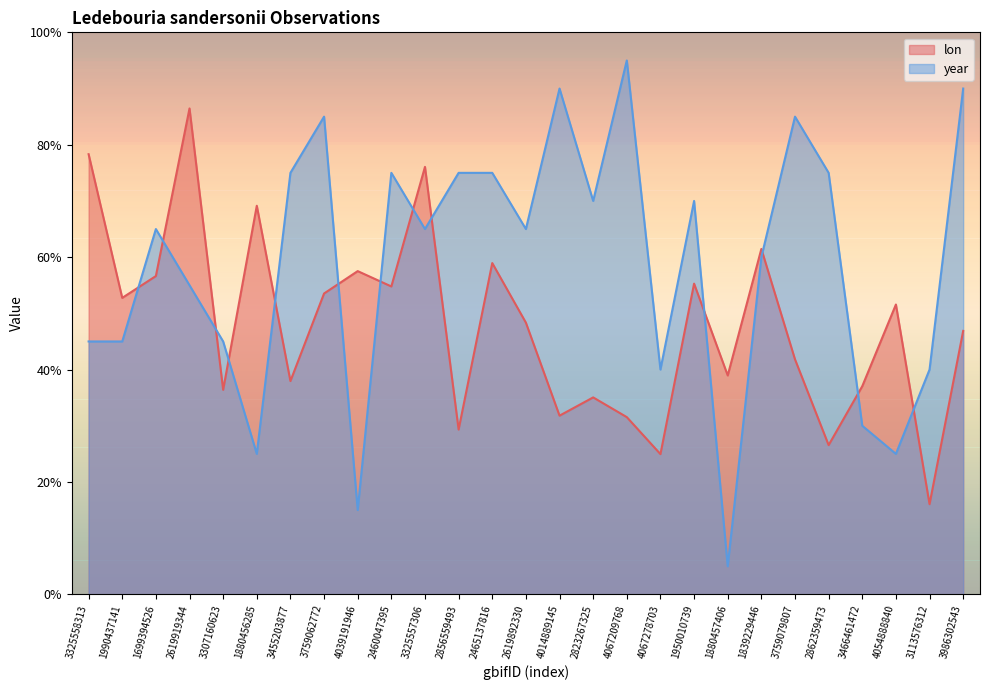

Between 1880456285 and 3325557306, which series saw the biggest shift?

year